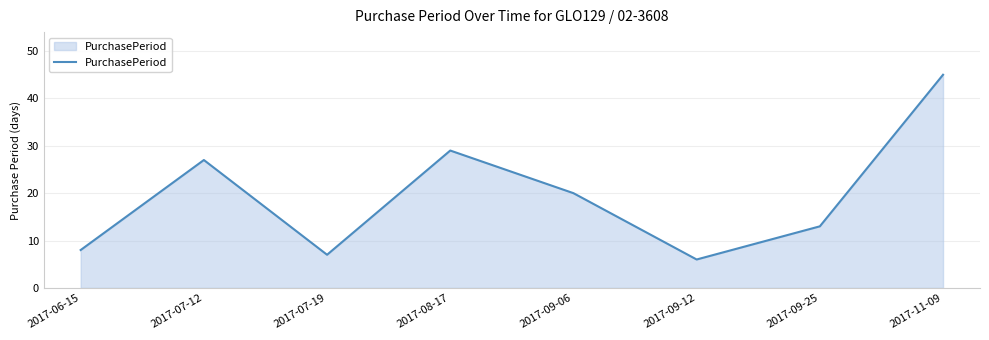

The chart shows a value of 7 at 2017-07-19. True or false?

True